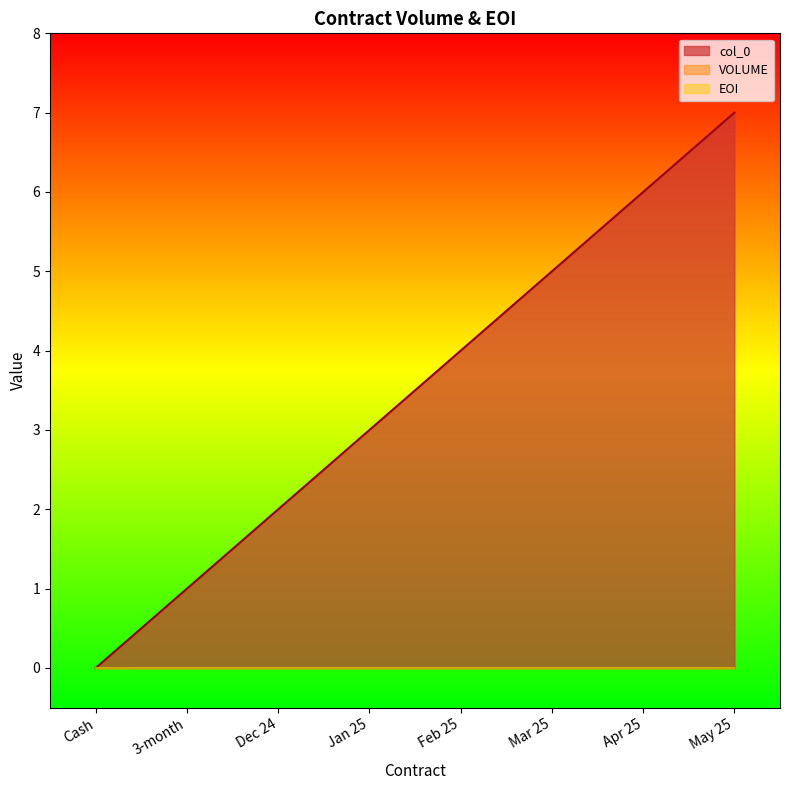

What is the label of the 7th point from the right?

3-month